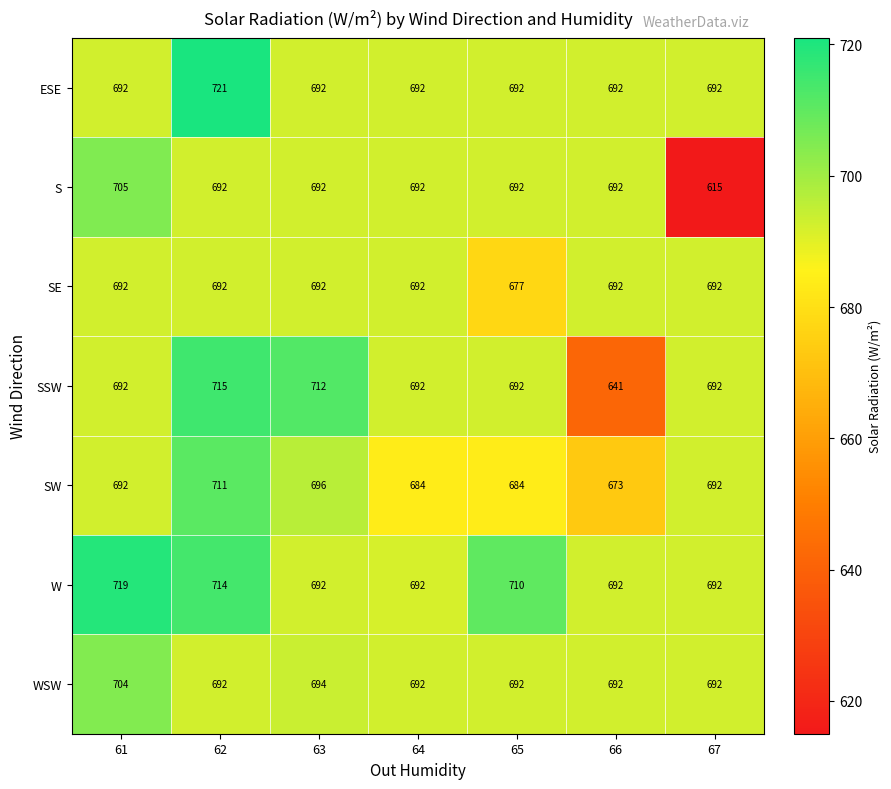

The value of ESE at 64 is 168. True or false?

False